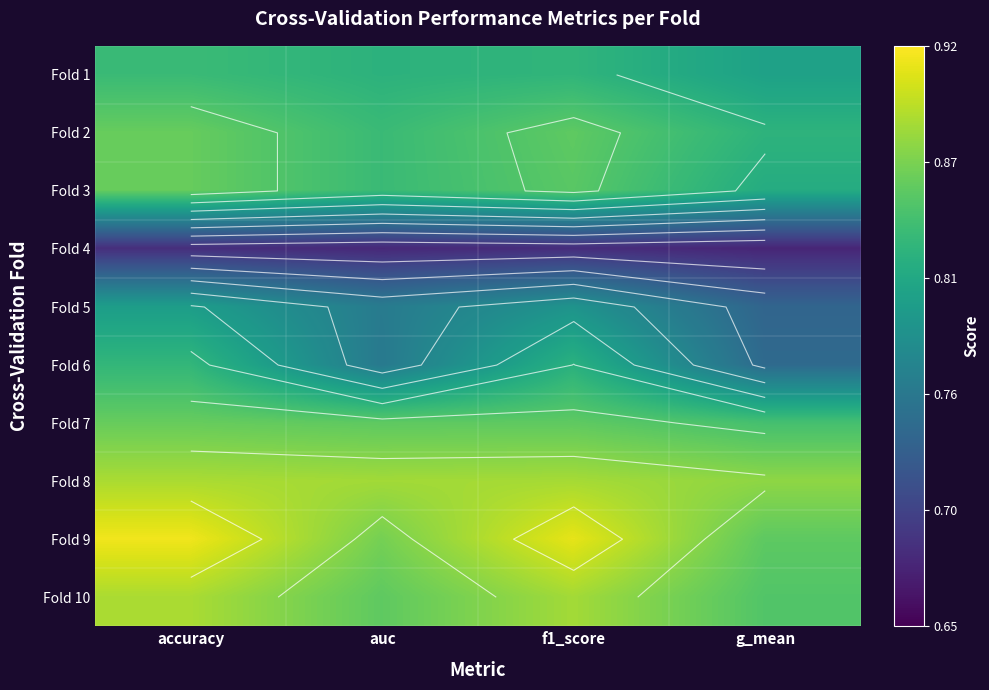

What is the minimum value for Fold 4?

0.7